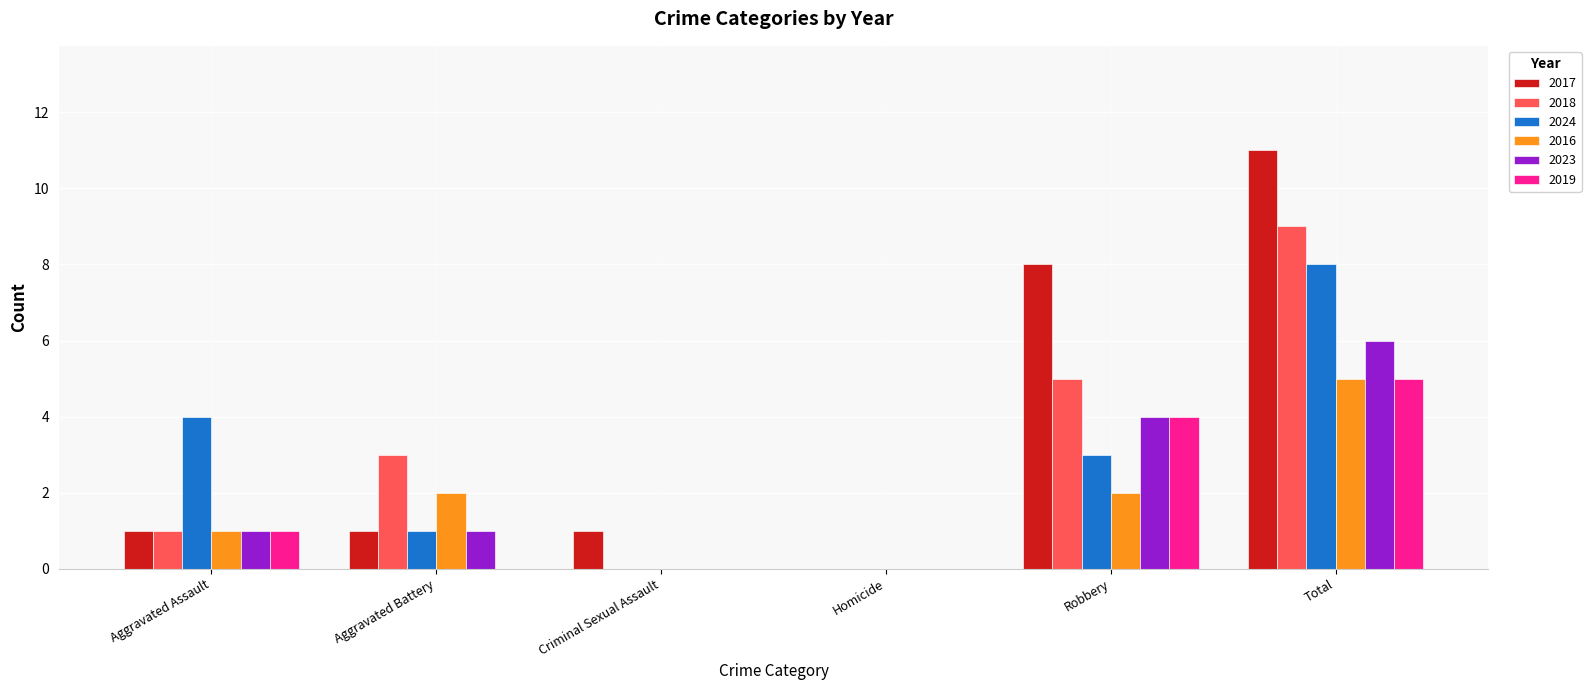

What is the average value of the 2024 series?

3